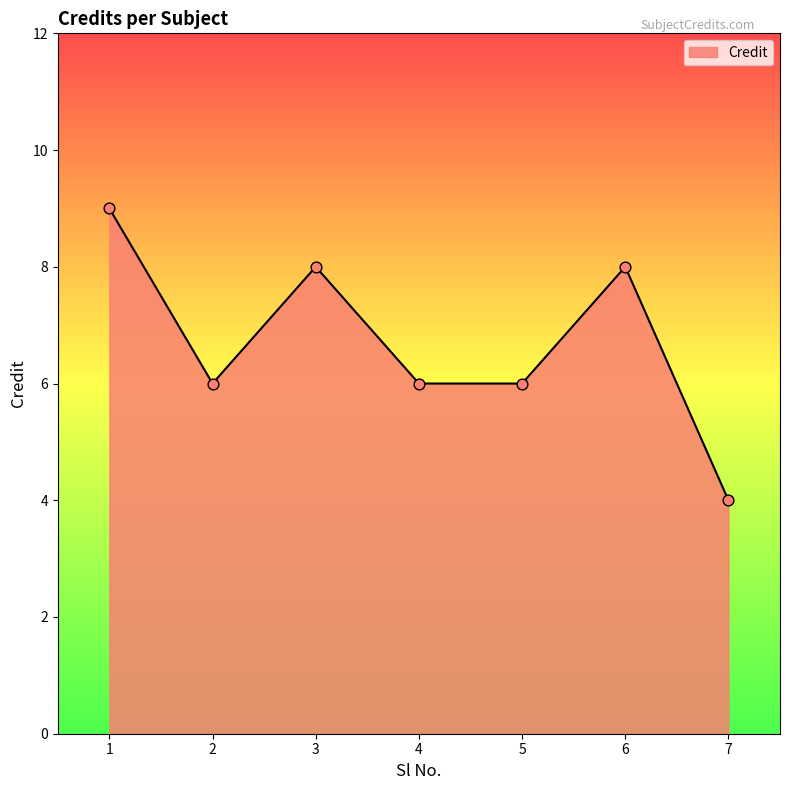

What is the ratio of the value at 7 to the value at 2?

0.7